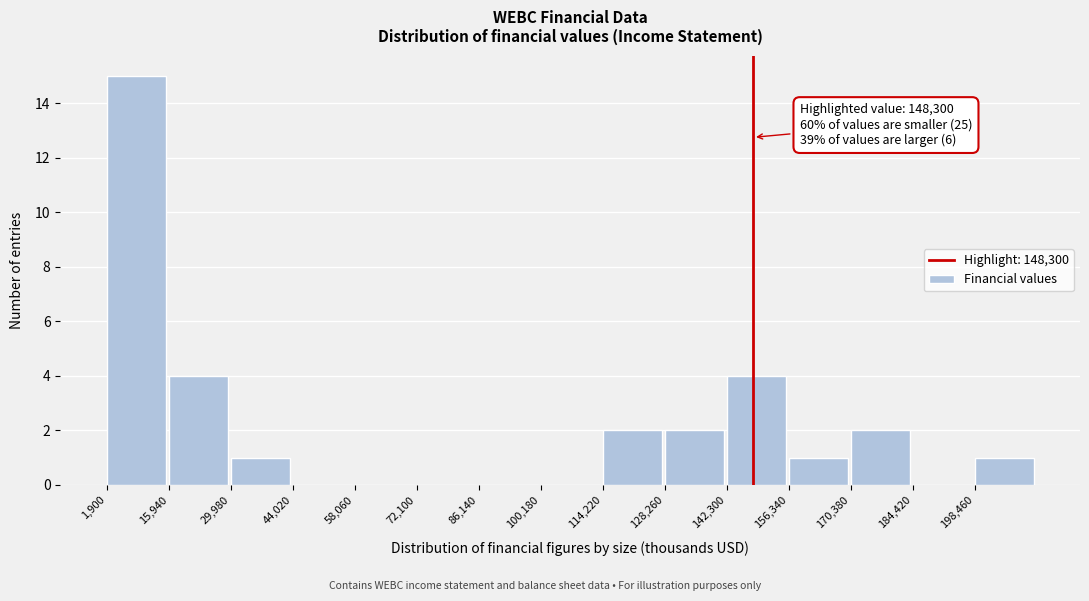

Over which range of the x-axis is the bar tallest?

2000 to 16000